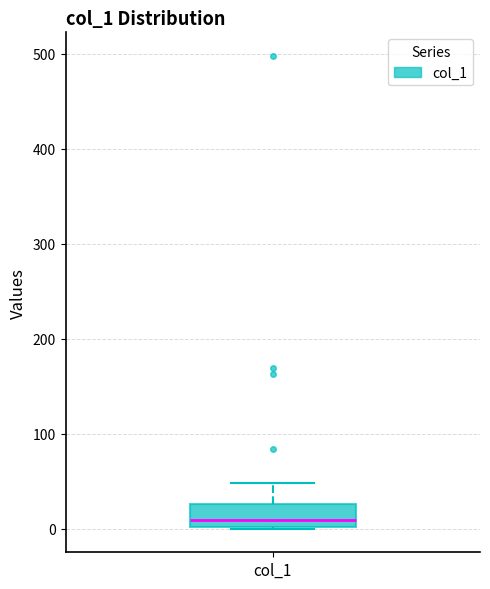

Where is the lower edge of the box for col_1 on the y-axis? The values are not printed on the chart, so give them approximately, as read against the axis.

0